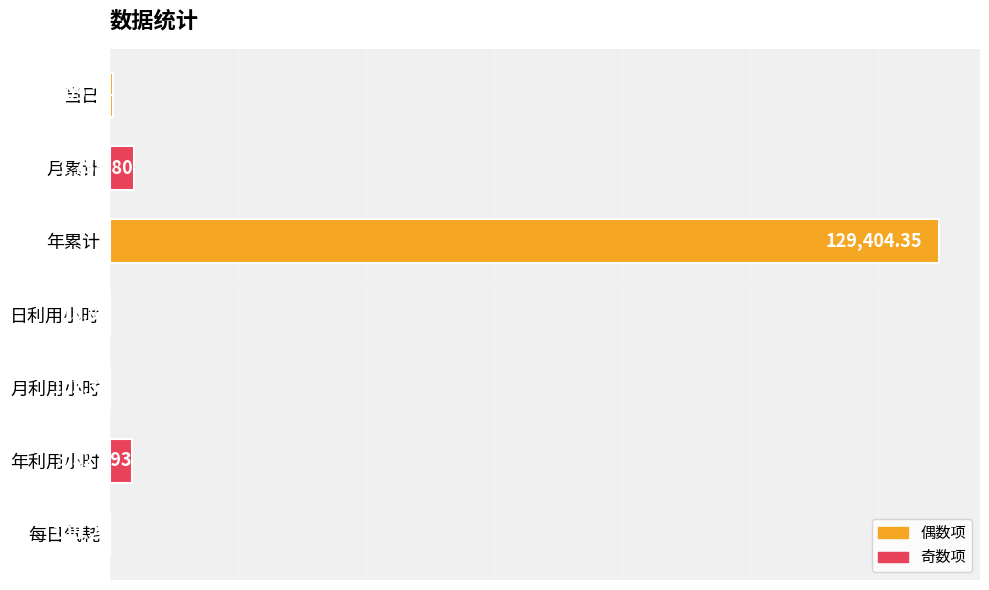

Which label corresponds to the largest value in the chart?

年累计